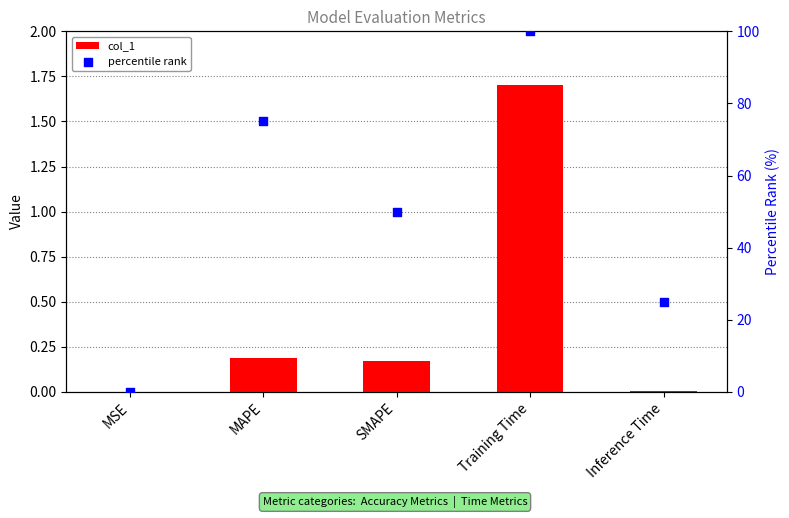

What are all the series names shown in the legend?

col_1, percentile rank